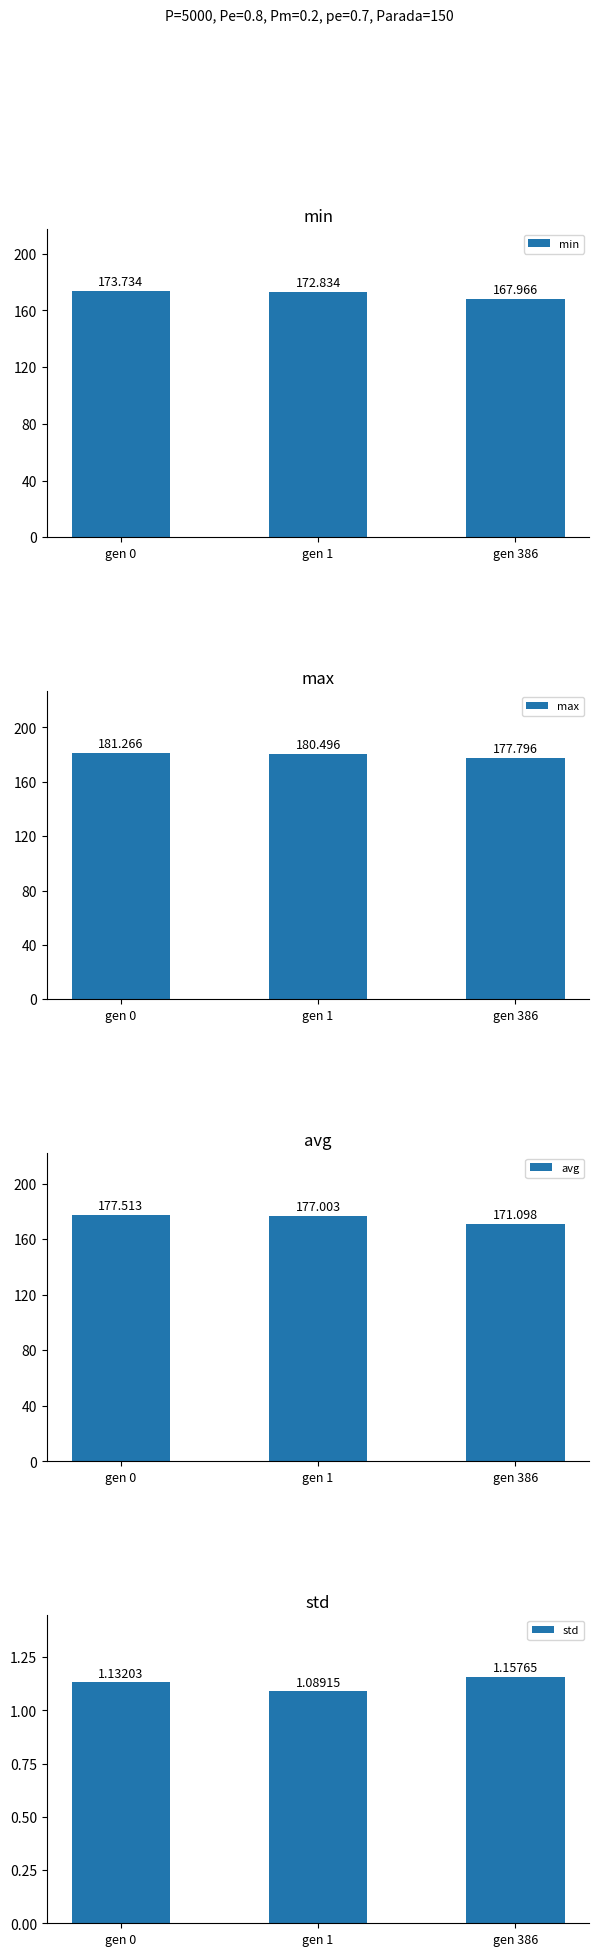

What is the highest value of the avg series?

177.5